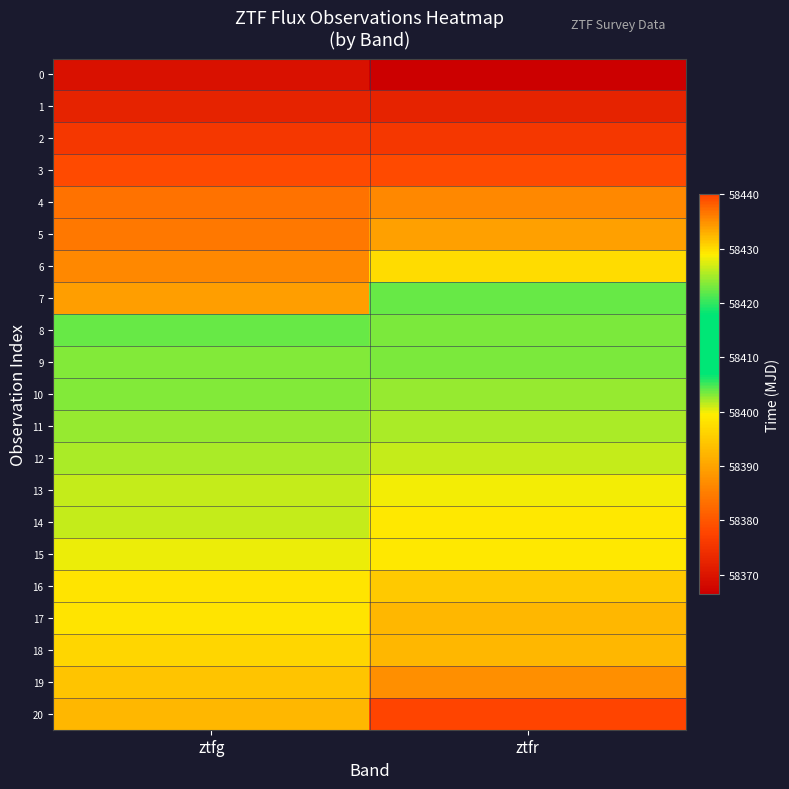

At ztfr, list the series in order from smallest to largest.

0, 1, 2, 3, 4, 5, 6, 7, 8, 9, 10, 11, 12, 13, 14, 15, 16, 17, 18, 19, 20